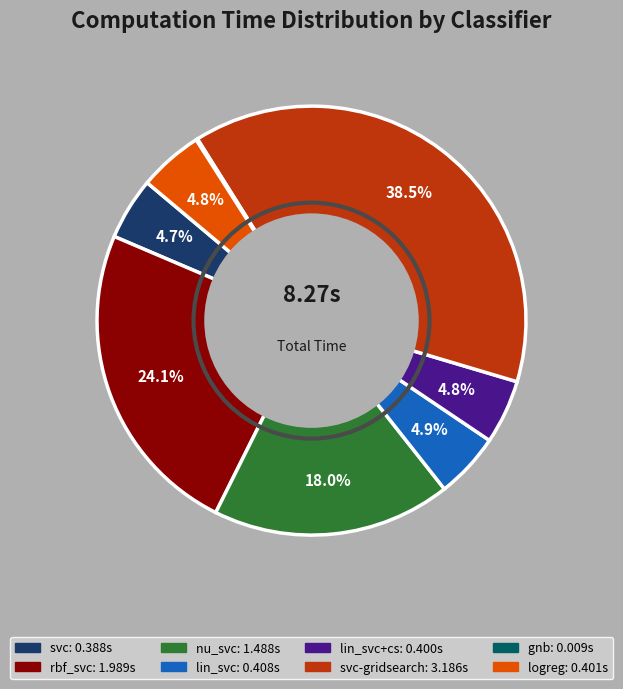

Is there a majority slice in this chart?

No